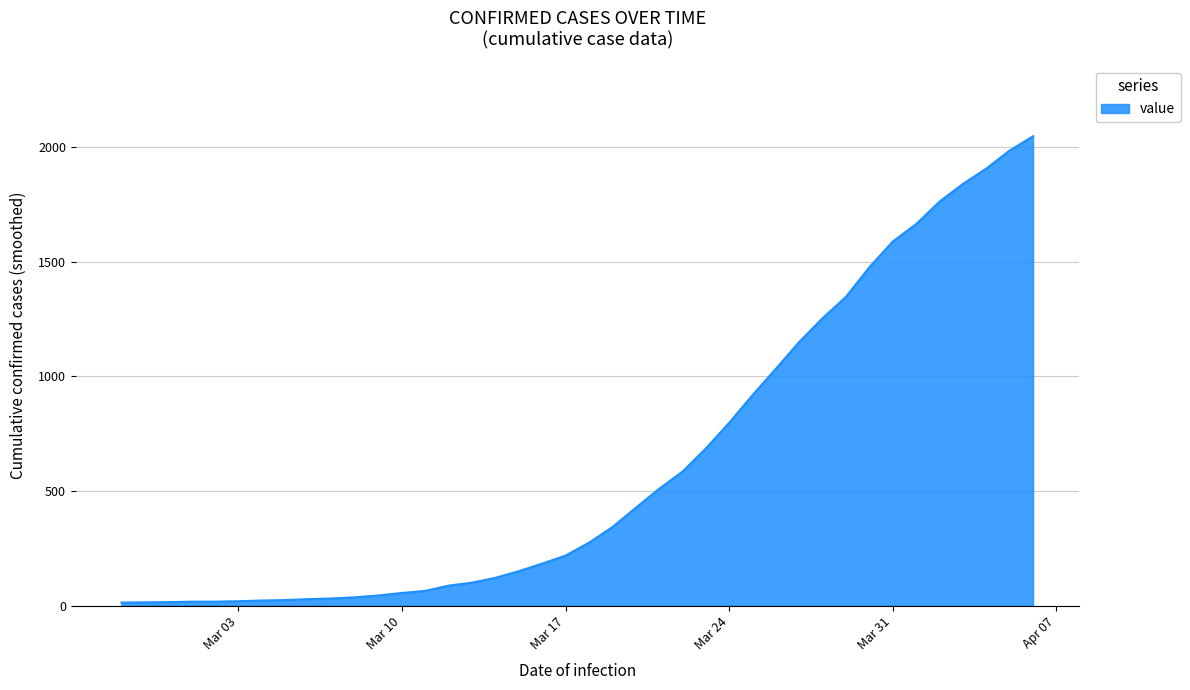

What is the difference between the maximum and minimum values?

2034